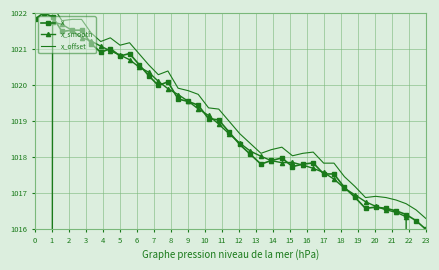

How many lines are shown in the chart?

3